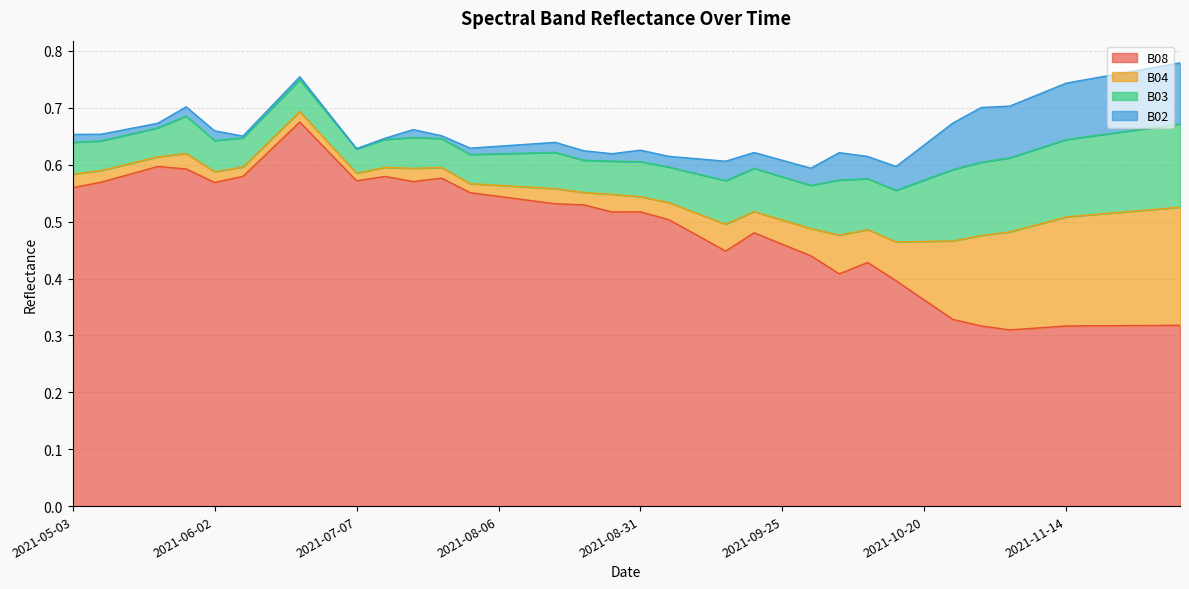

Between 2021-06-07 and 2021-11-19, which series saw the biggest shift?

B08